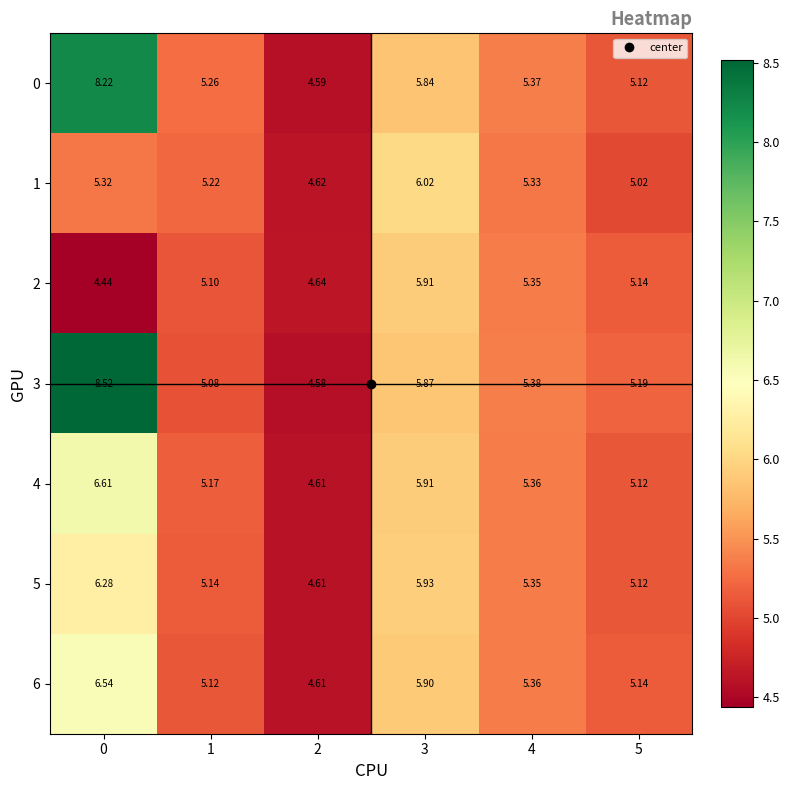

Is the value of 2 at 5 greater than the value of 0 at 1?

No